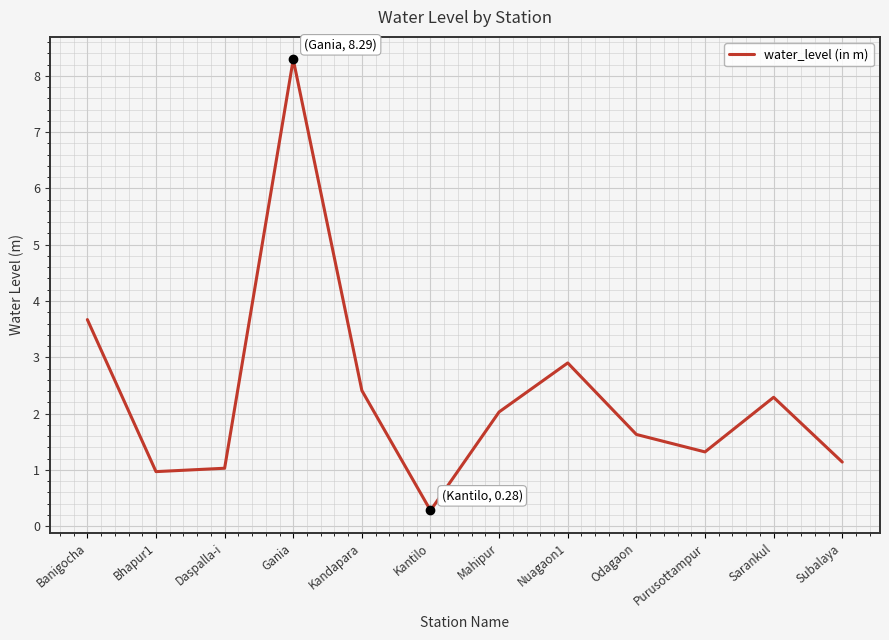

How many series are shown in this chart?

1